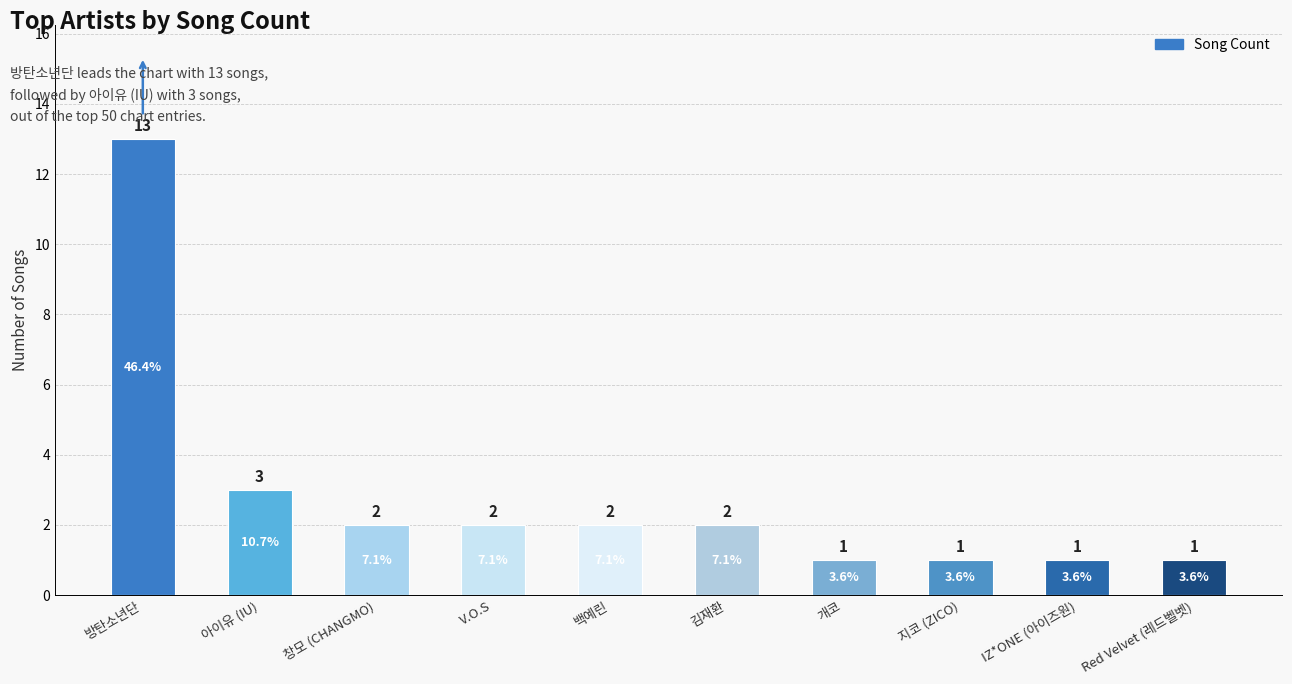

Does the chart contain stacked bars?

No